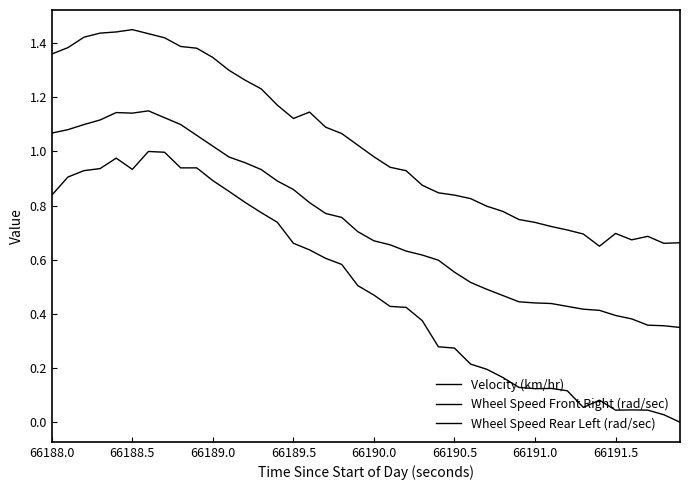

Is this an area chart (filled region under the line)?

No